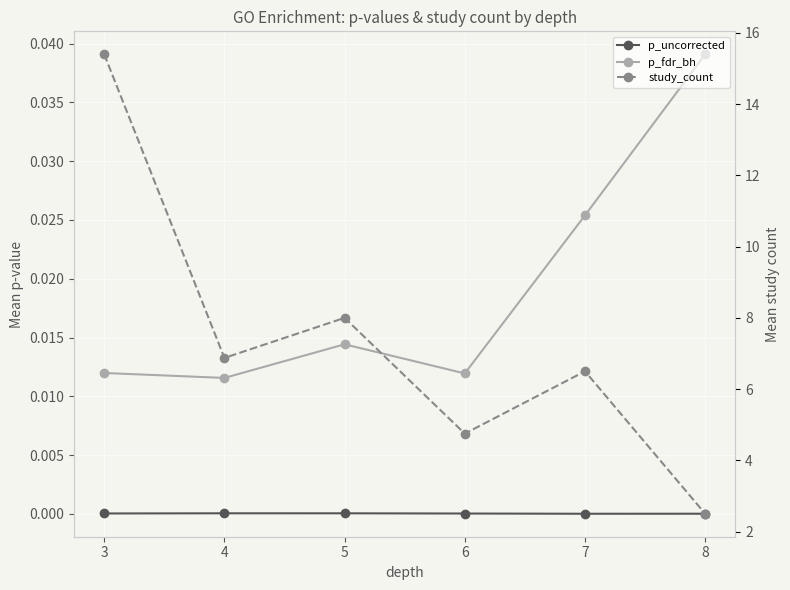

At which category does p_fdr_bh reach its first local valley?

4